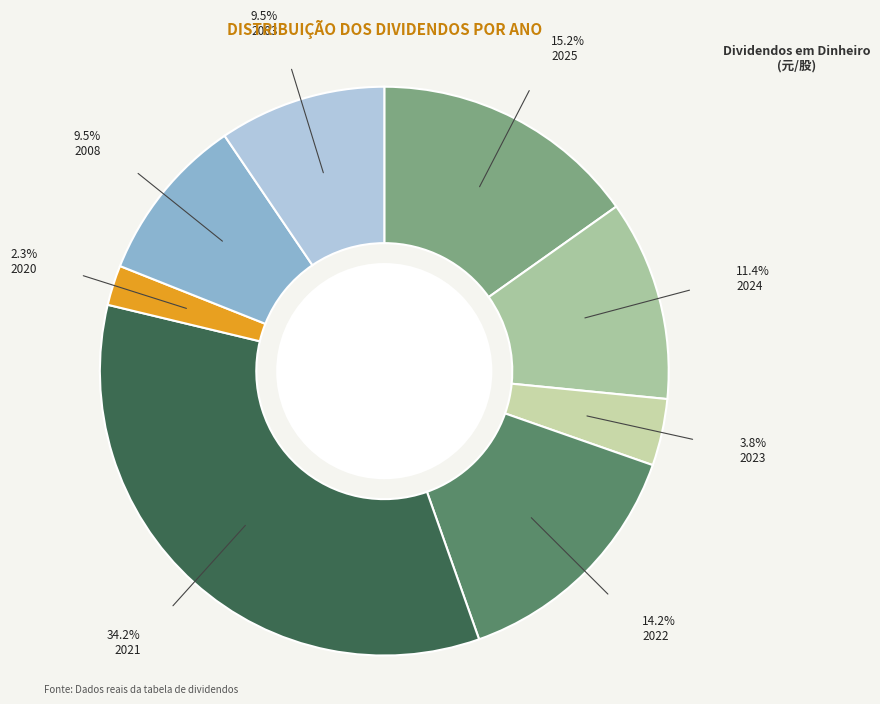

Count the number of slices in the pie.

8